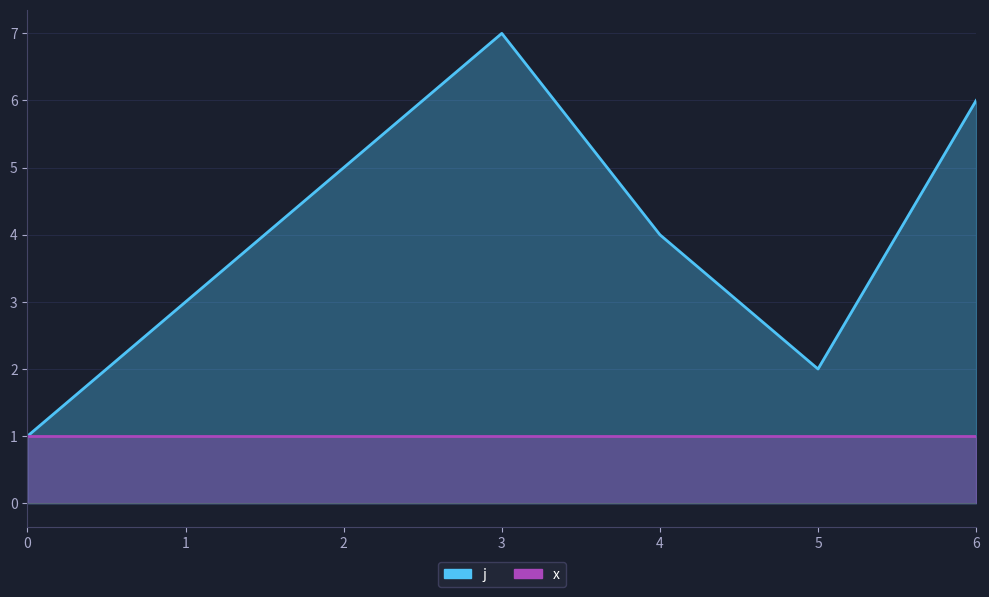

Which has a higher value, 2 or 0?

2